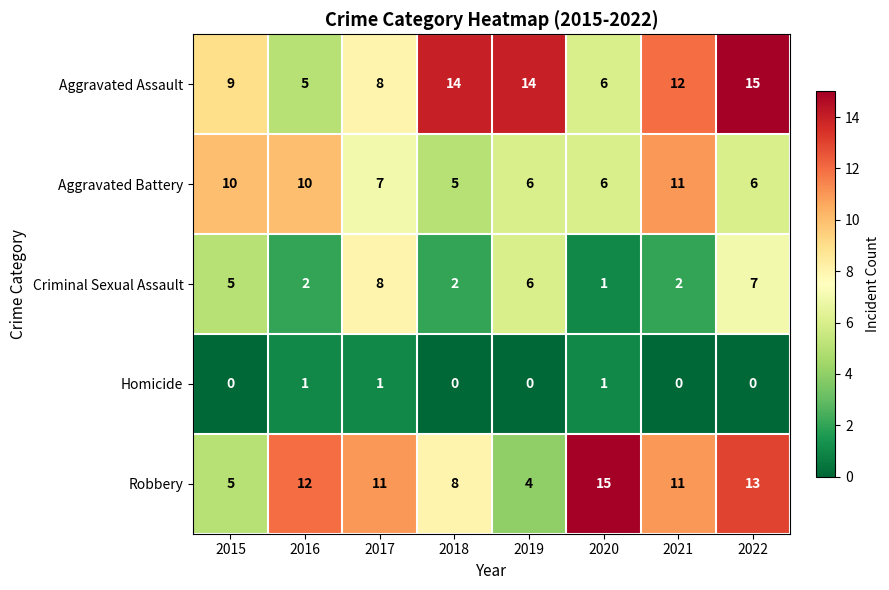

What is the difference between the maximum and minimum values in the Robbery series?

11